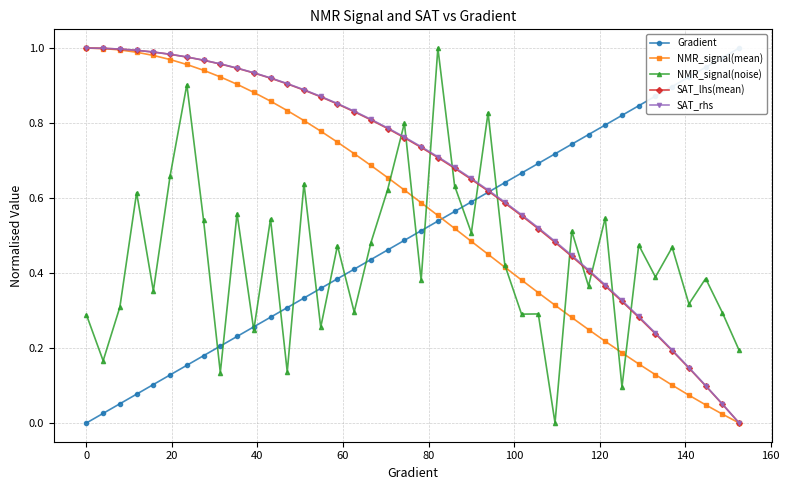

List the series in order of their peak value, highest first.

Gradient, NMR_signal(mean), NMR_signal(noise), SAT_lhs(mean), SAT_rhs